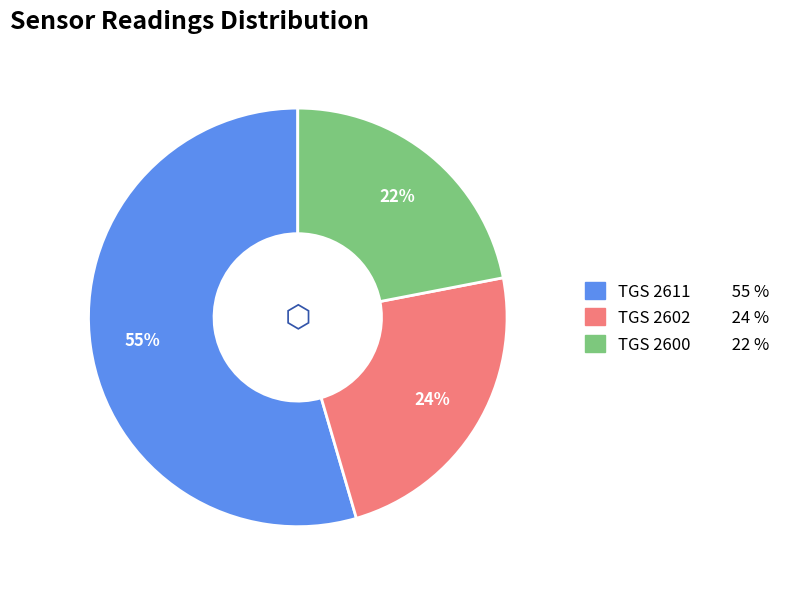

To the nearest percent, what is the difference between the largest and smallest slice percentages?

33%